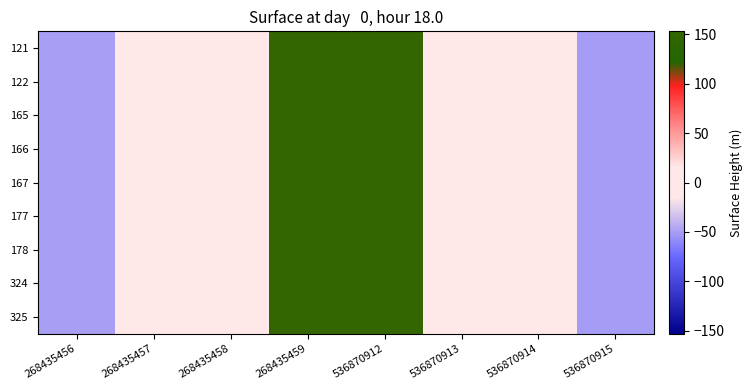

What is the smallest value displayed?

-51